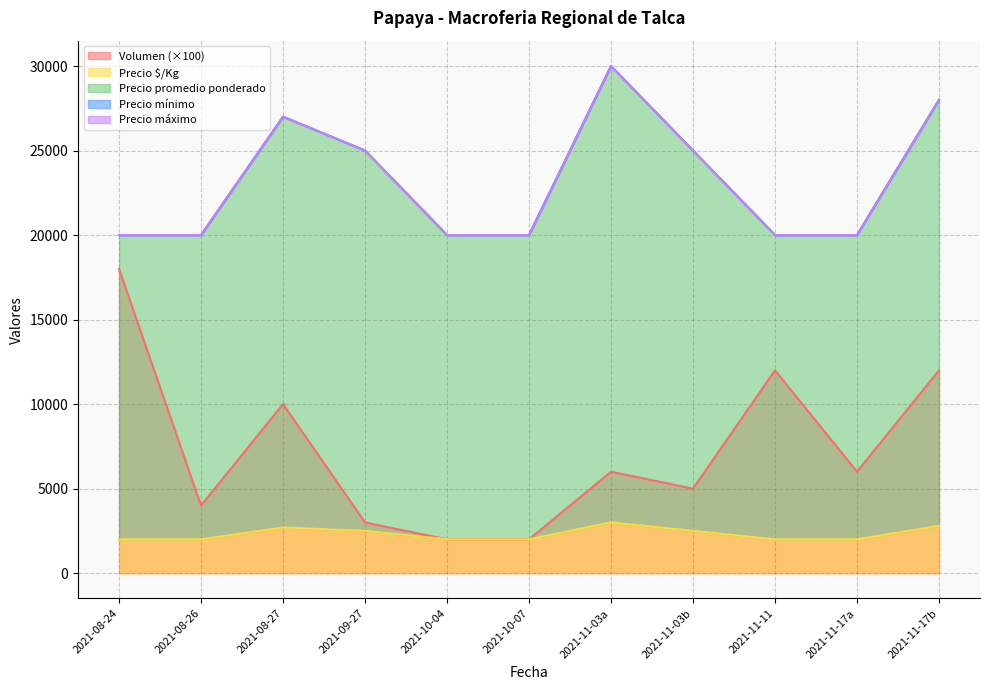

Where is Precio máximo nearest to the value 25000?

2021-09-27